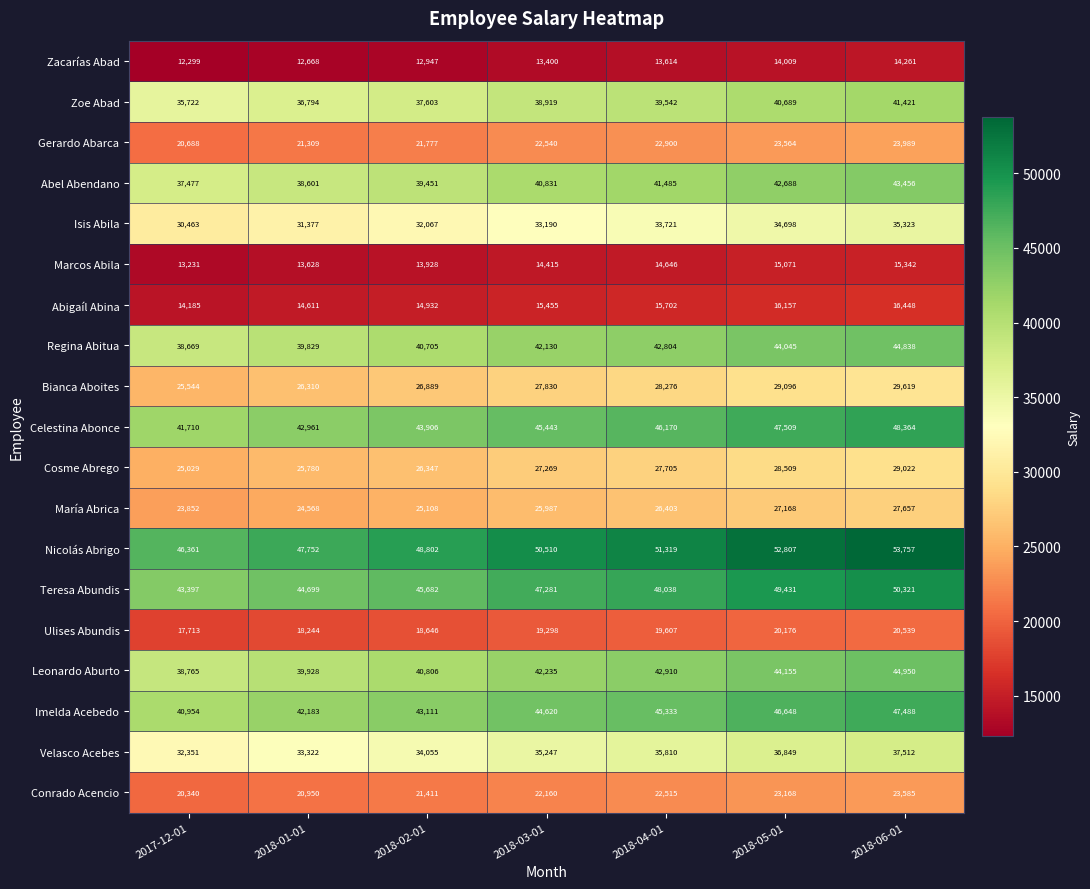

Which label corresponds to the smallest value in the chart?

2017-12-01